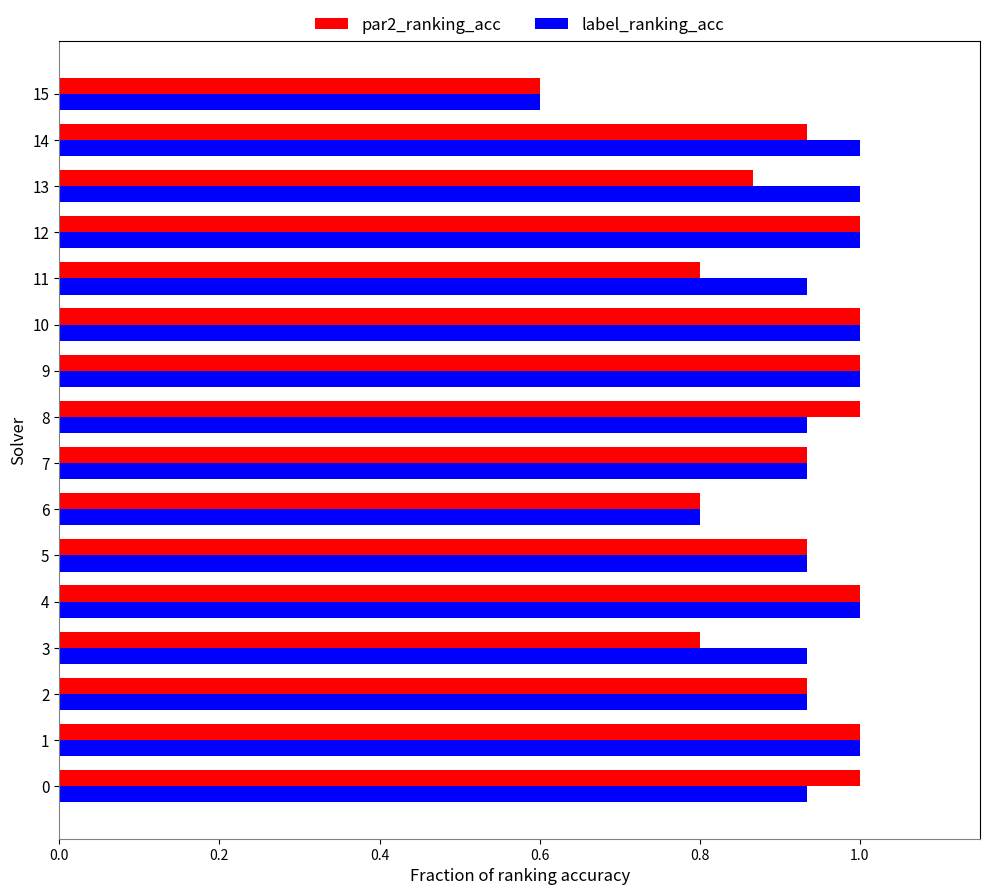

What is the lowest value of the par2_ranking_acc series?

0.6